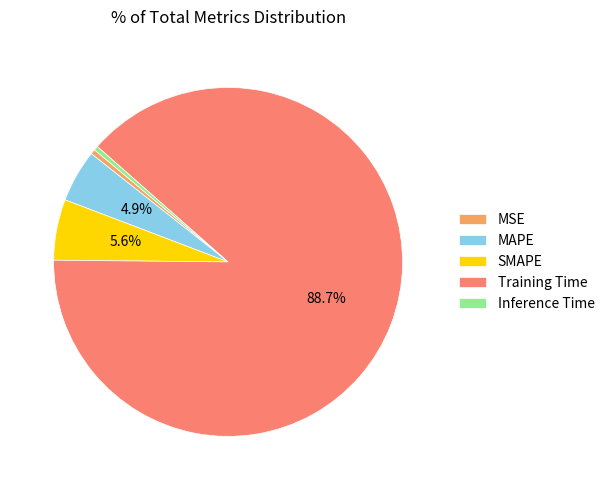

Does MSE represent more than half of the total?

No